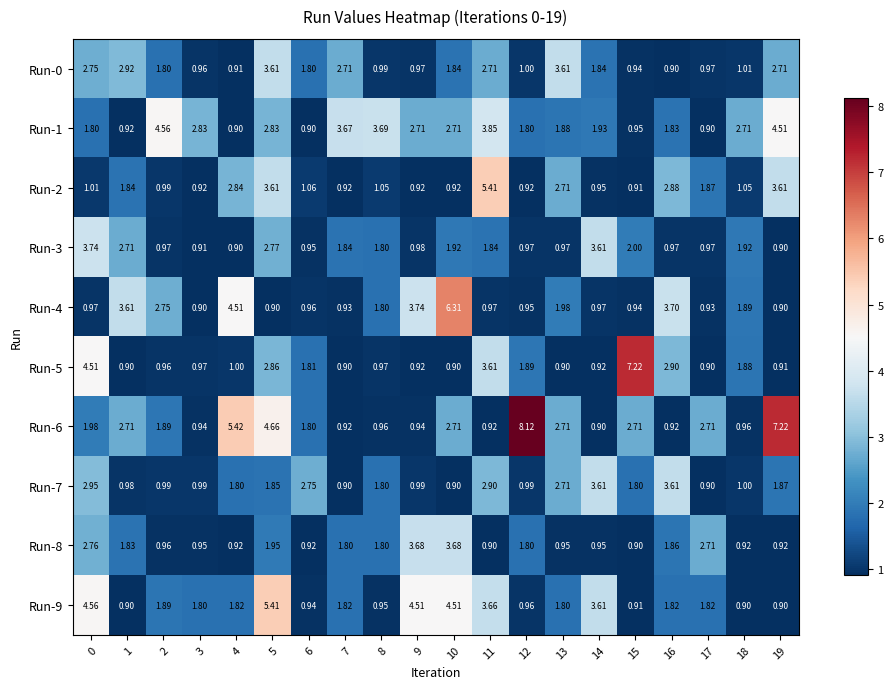

Count the number of data series in this chart.

10